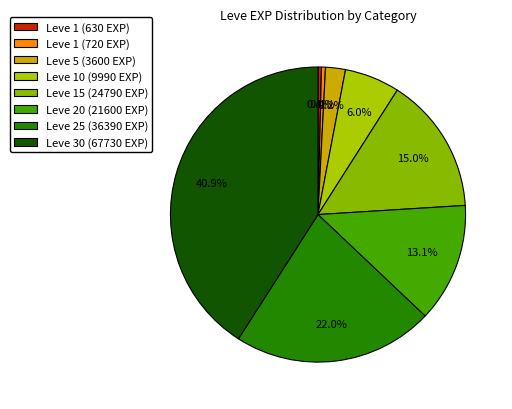

Combined, what portion of the pie is Leve 15 (24790 EXP) and Leve 30 (67730 EXP)?

55.9%